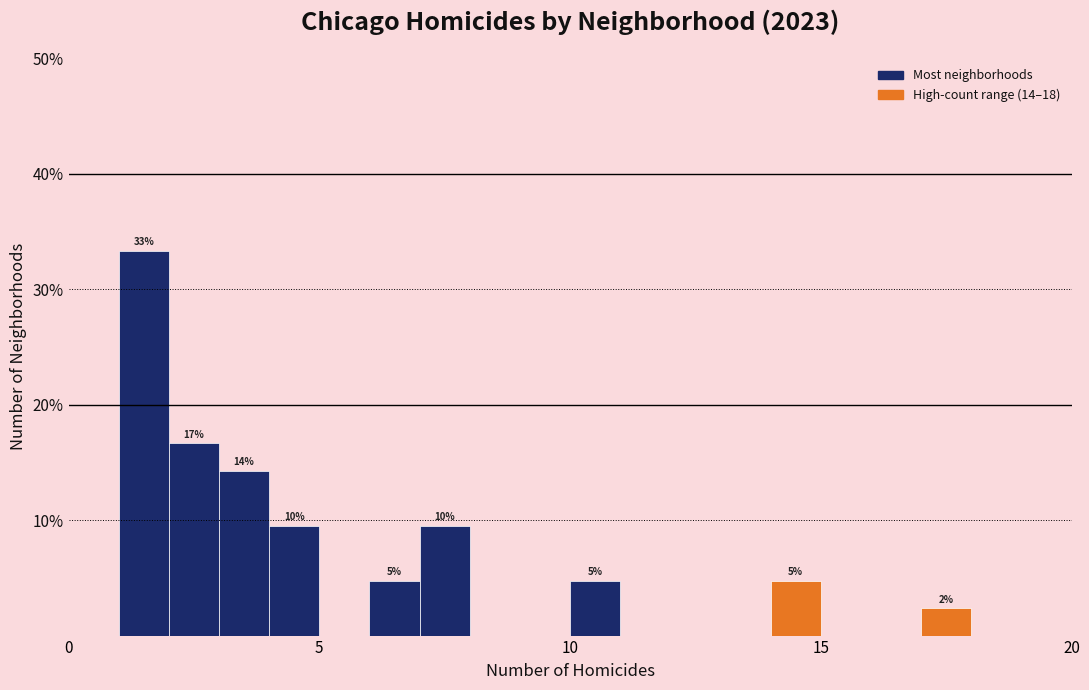

Read against the x-axis, roughly where is the centre of the tallest bar?

1.5